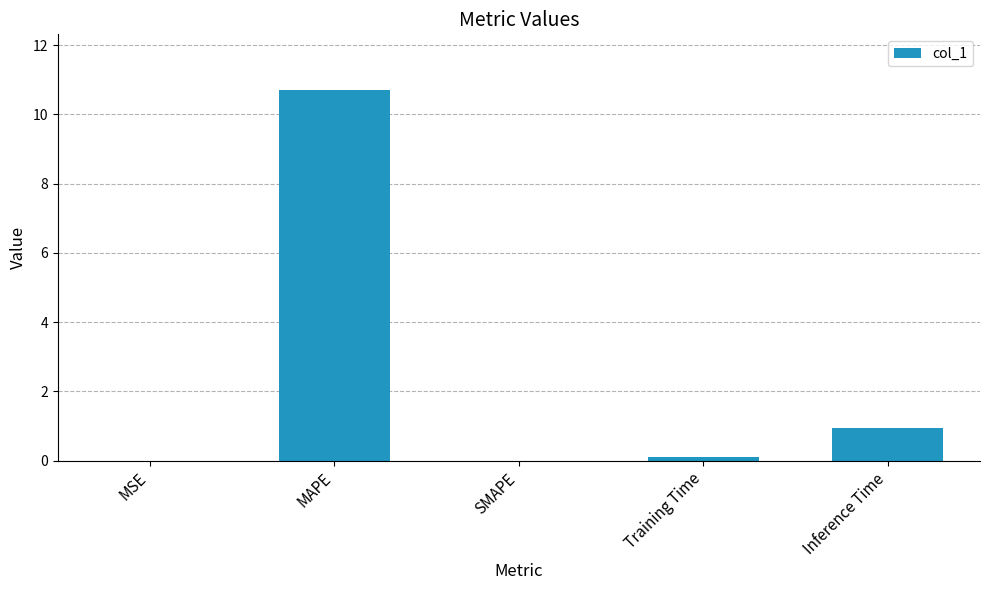

Are the bars grouped side by side (vs. stacked)?

No